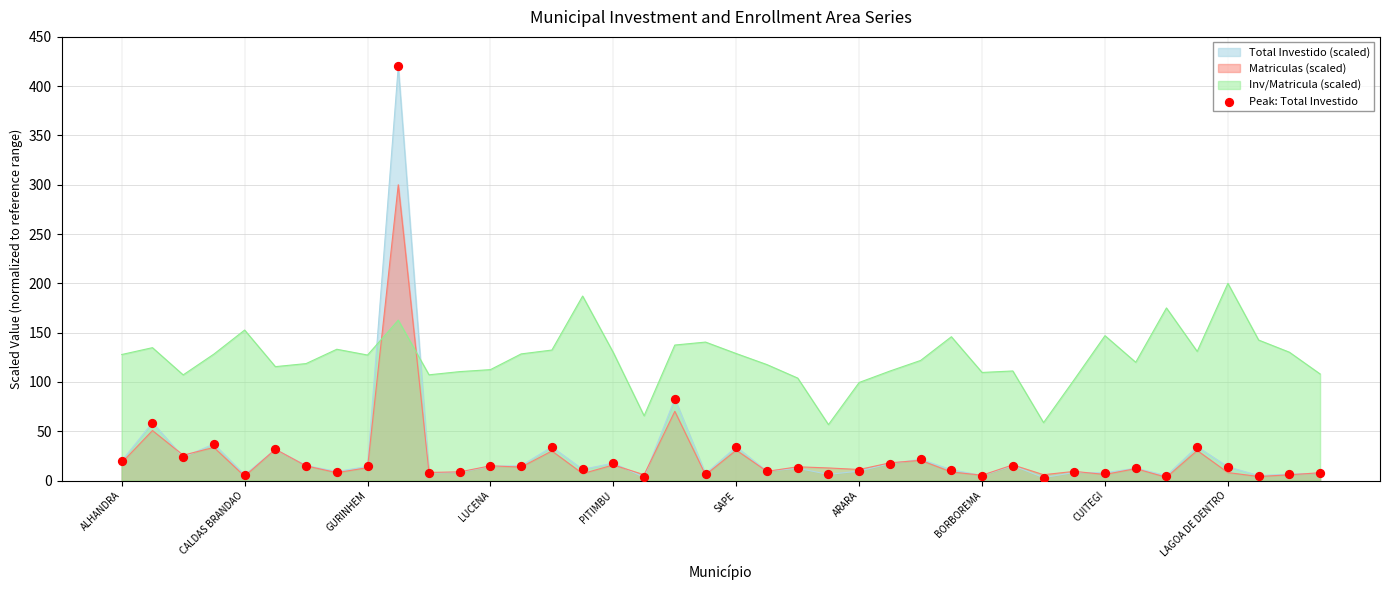

Which series has the widest spread of values?

Total Investido (scaled)